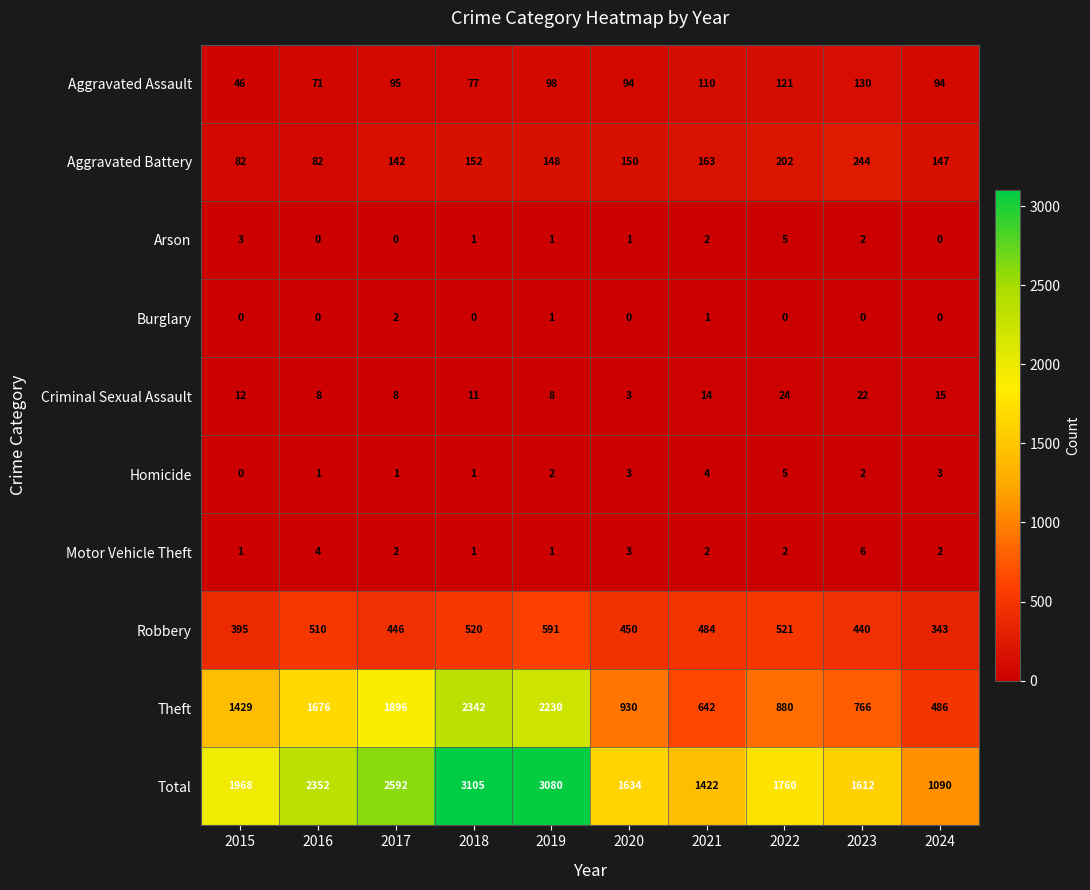

At how many categories does at least one series exceed 460?

10